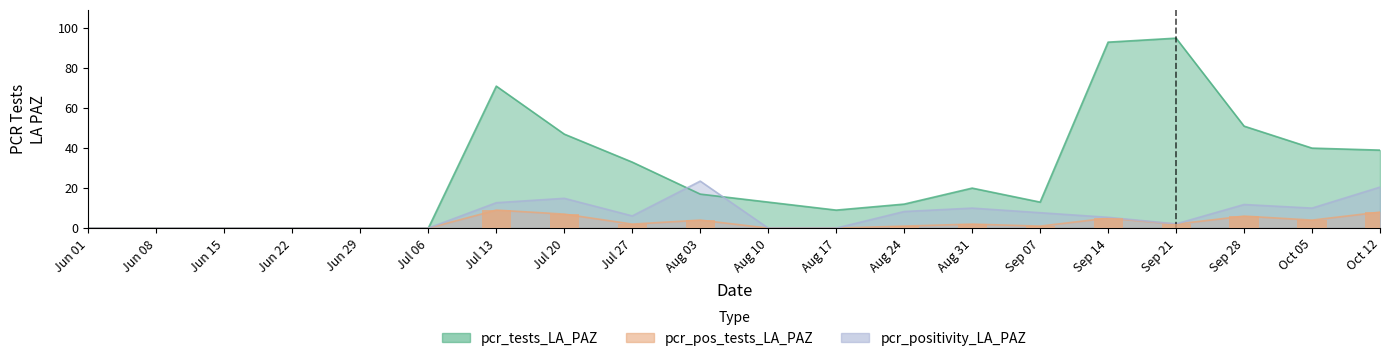

How many categories are shown in the chart?

20